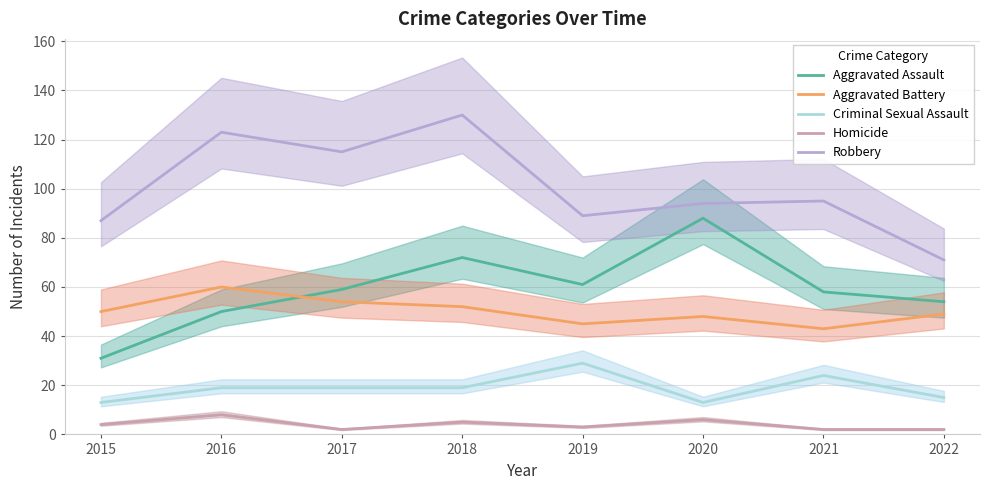

What is the minimum value shown in the chart?

2